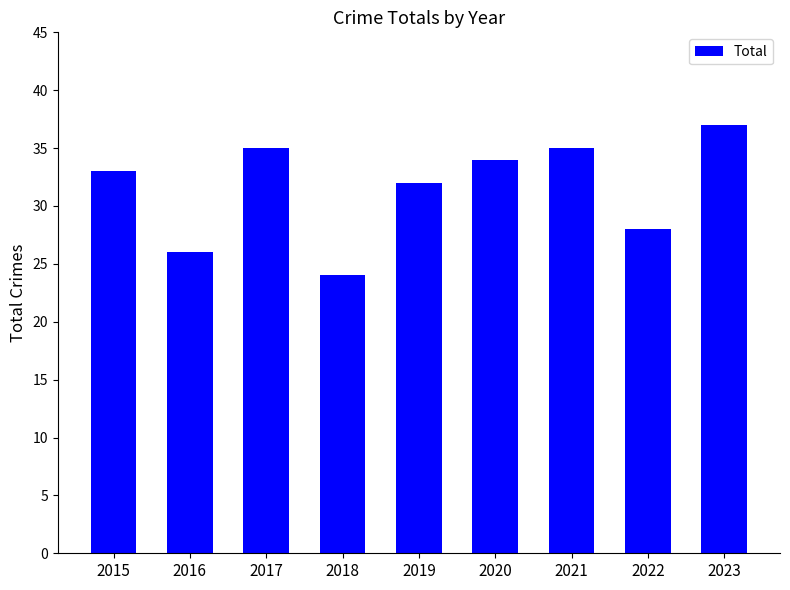

Reading left to right, transcribe all the data shown in this chart.

33	26	35	24	32	34	35	28	37